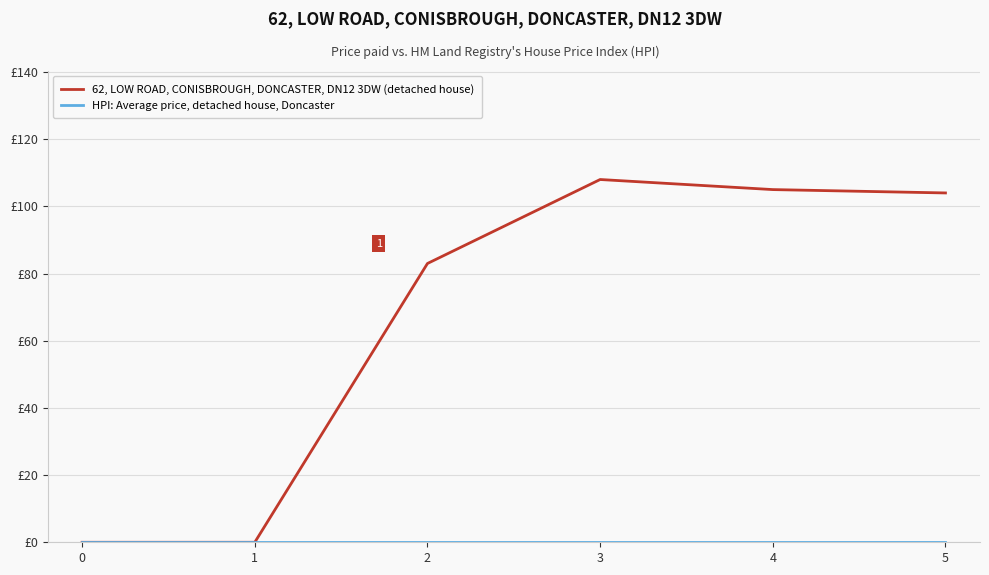

True or false: 62, LOW ROAD, CONISBROUGH, DONCASTER, DN12 3DW (detached house) and HPI: Average price, detached house, Doncaster intersect in this chart.

False